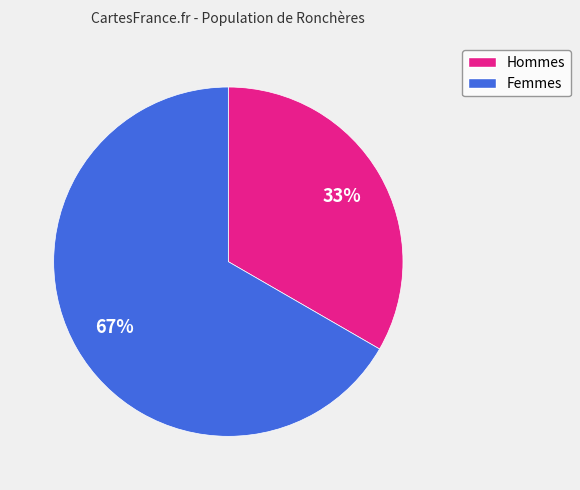

Is there any slice that represents more than half of the pie?

Yes